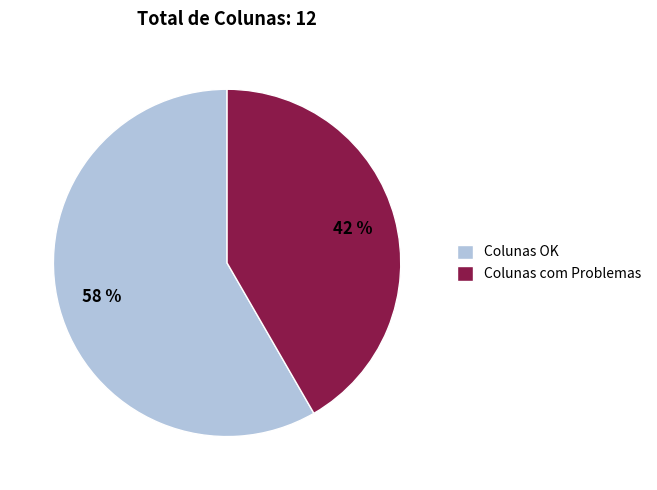

Count the number of slices in the pie.

2